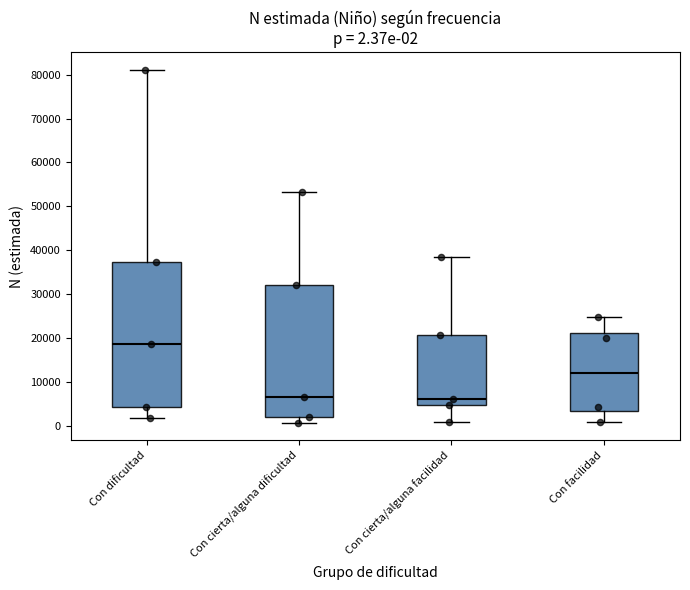

Which box is the tallest, from its lower edge to its upper edge?

Con dificultad